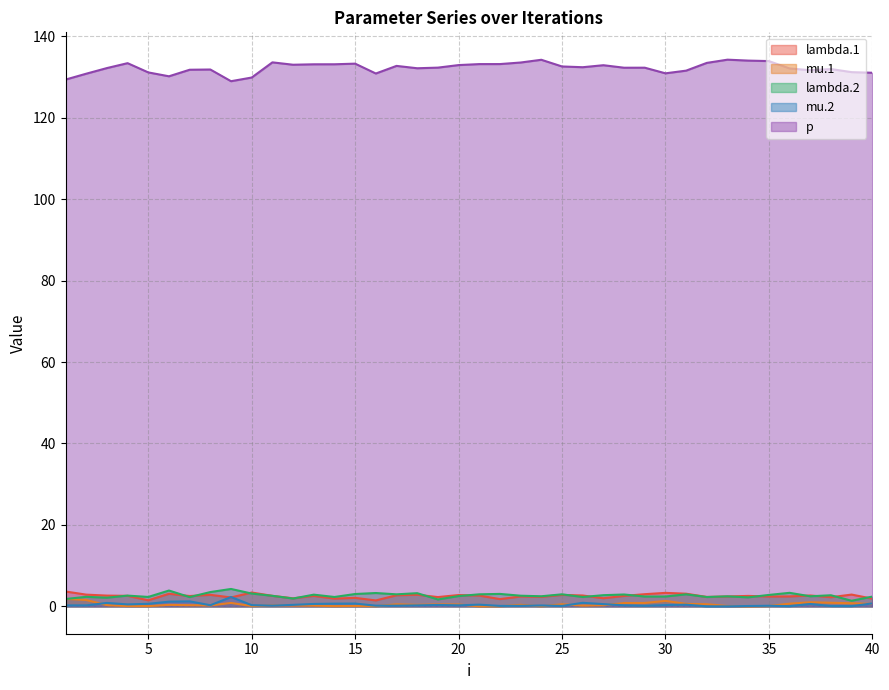

What is the sum of the lambda.1 values at 27 and 35?

4.4